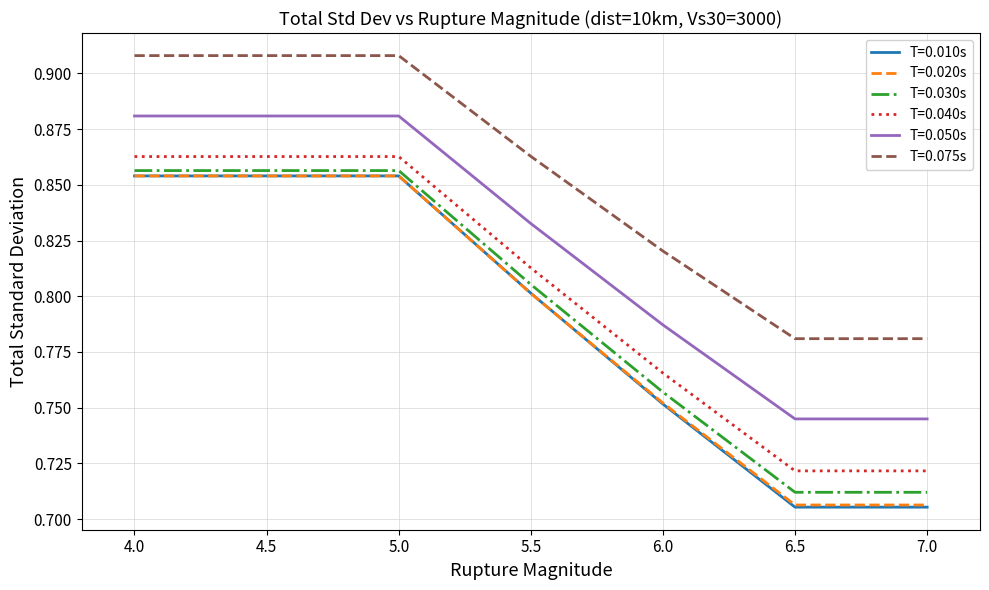

What are all the series names shown in the legend?

T=0.010s, T=0.020s, T=0.030s, T=0.040s, T=0.050s, T=0.075s